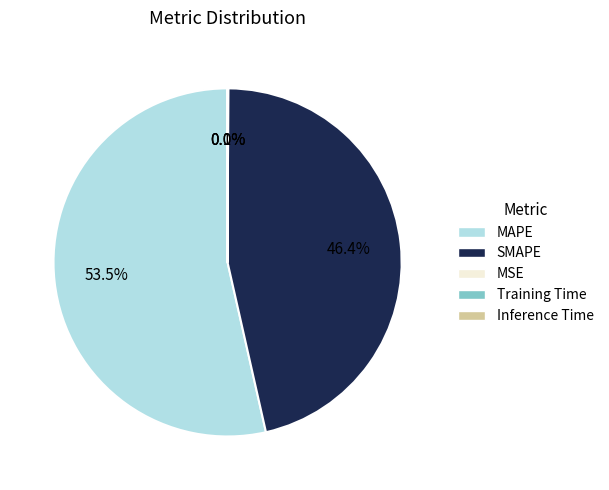

Which slice is the largest?

MAPE